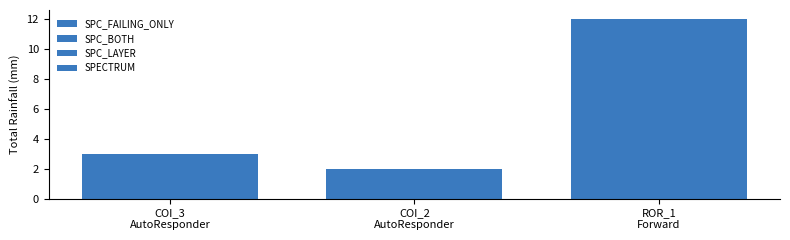

Are the bars grouped side by side (vs. stacked)?

Yes